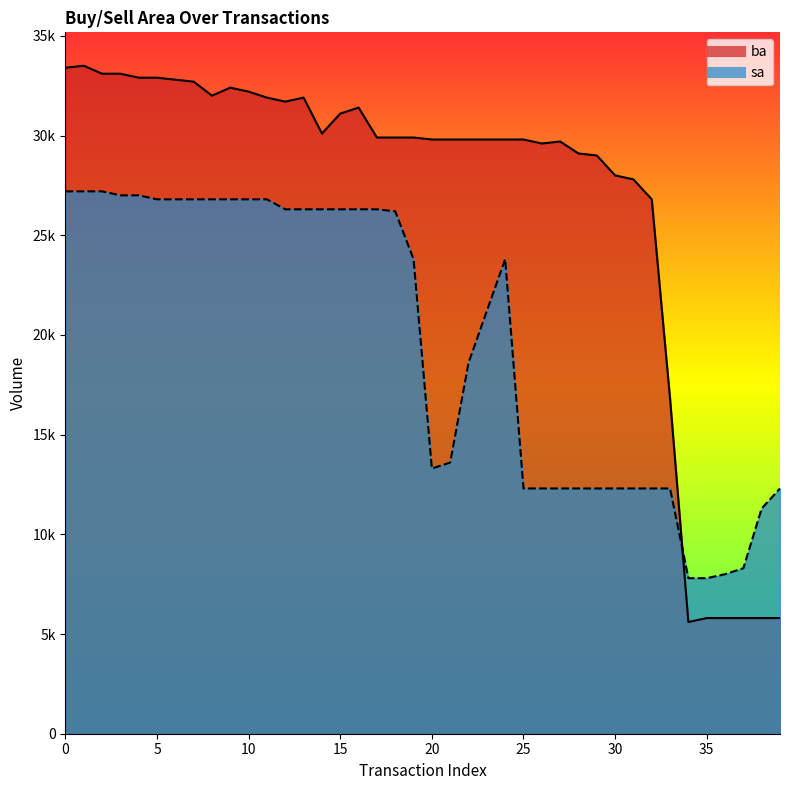

How many data points does each series have?

40